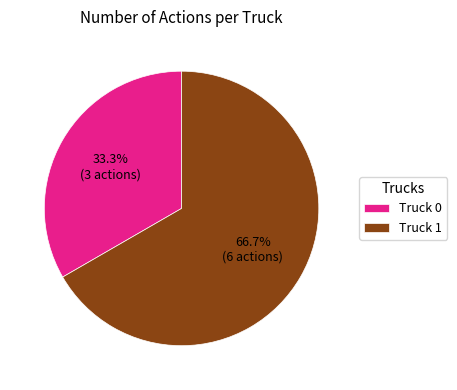

What is the largest slice in the pie chart?

Truck 1